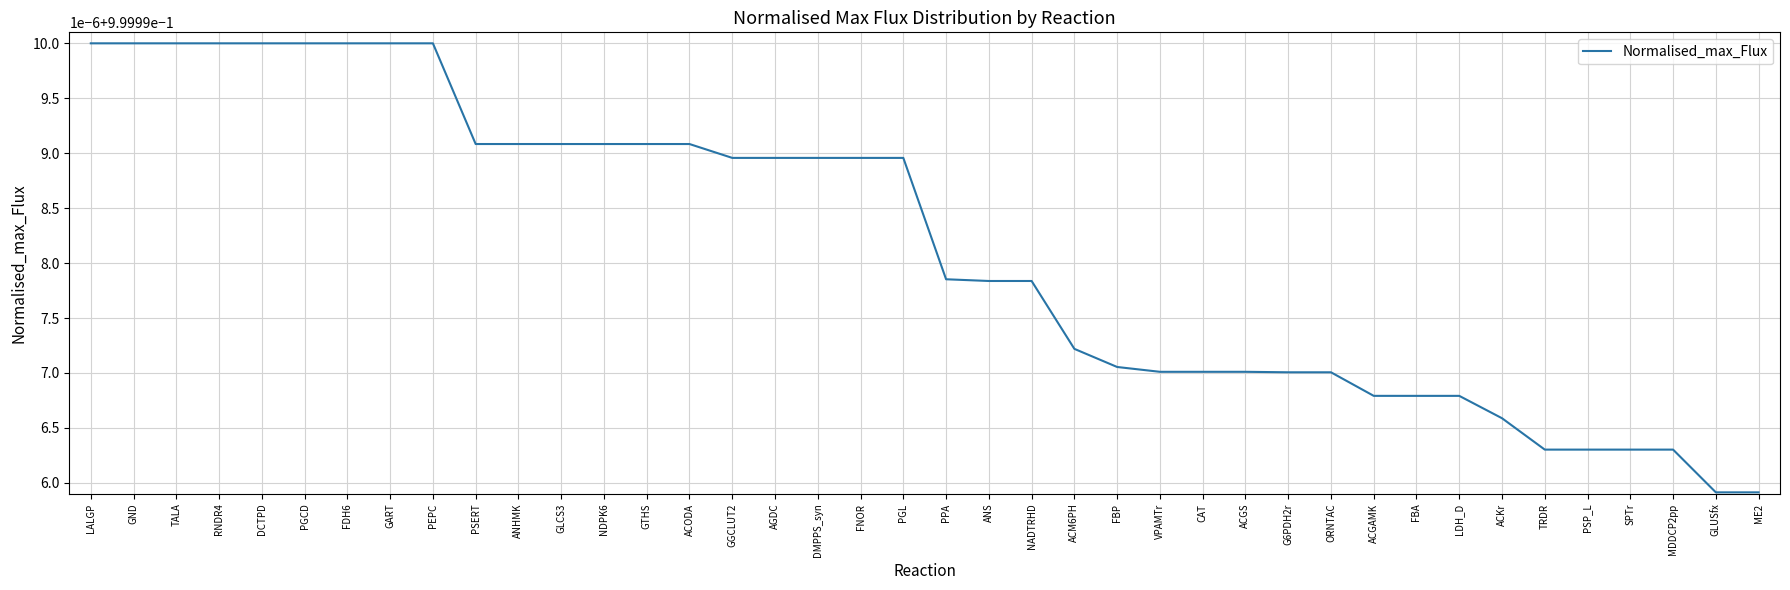

Is this an area chart (filled region under the line)?

No